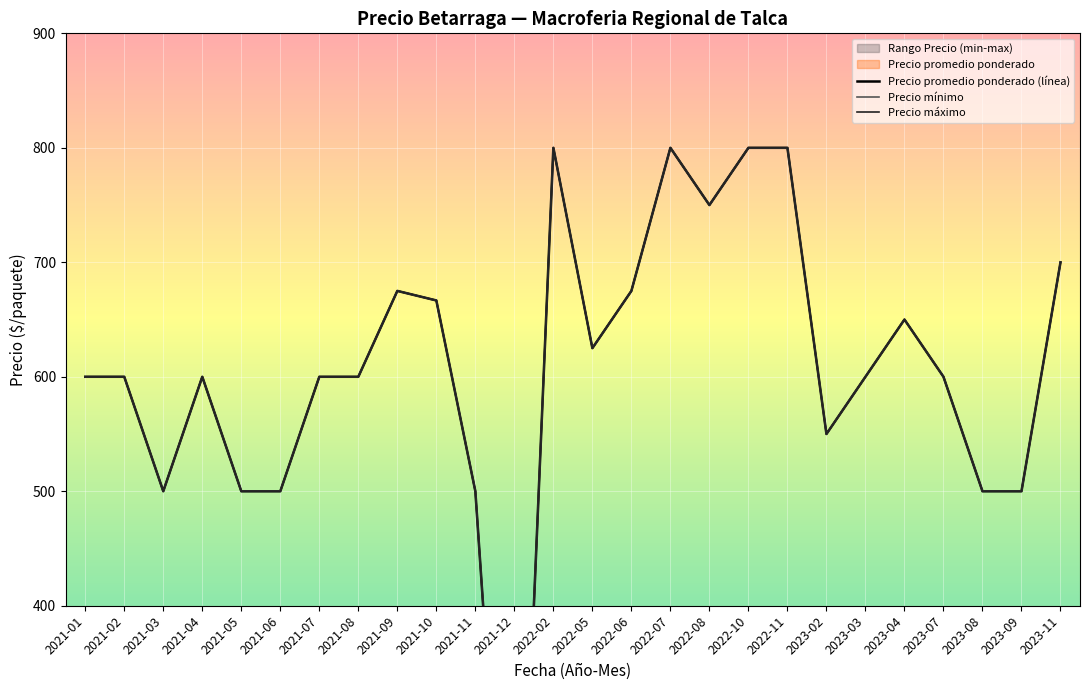

Reading left to right, extract all data points from this chart.

Precio promedio ponderado (línea): 600.0	600.0	500.0	600.0	500.0	500.0	600.0	600.0	675.0	666.7	500.0	0.0	800.0	625.0	675.0	800.0	750.0	800.0	800.0	550.0	600.0	650.0	600.0	500.0	500.0	700.0
Precio mínimo: 600.0	600.0	500.0	600.0	500.0	500.0	600.0	600.0	675.0	666.7	500.0	0.0	800.0	625.0	675.0	800.0	750.0	800.0	800.0	550.0	600.0	650.0	600.0	500.0	500.0	700.0
Precio máximo: 600.0	600.0	500.0	600.0	500.0	500.0	600.0	600.0	675.0	666.7	500.0	0.0	800.0	625.0	675.0	800.0	750.0	800.0	800.0	550.0	600.0	650.0	600.0	500.0	500.0	700.0